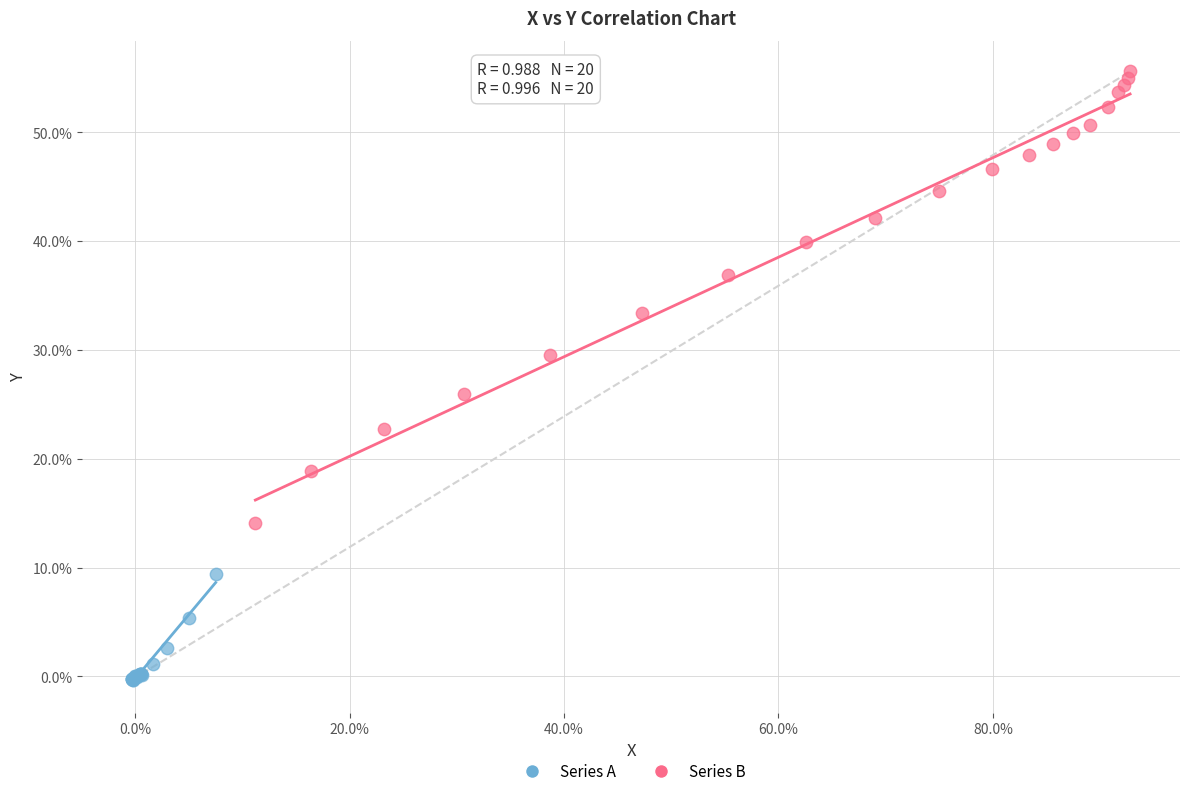

Which series reaches the maximum Y coordinate?

Series B